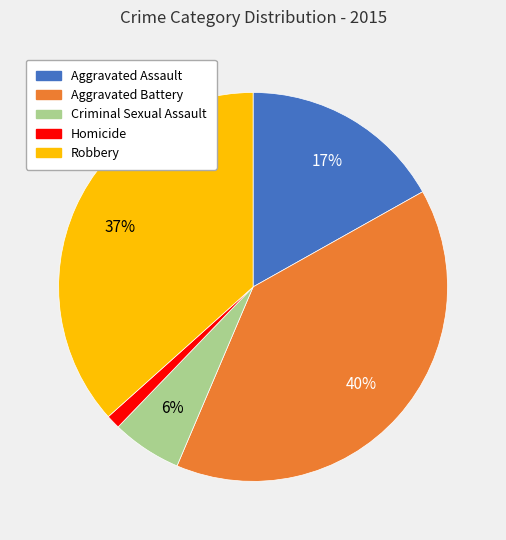

To the nearest percent, what percentage of the pie is Aggravated Assault?

17%